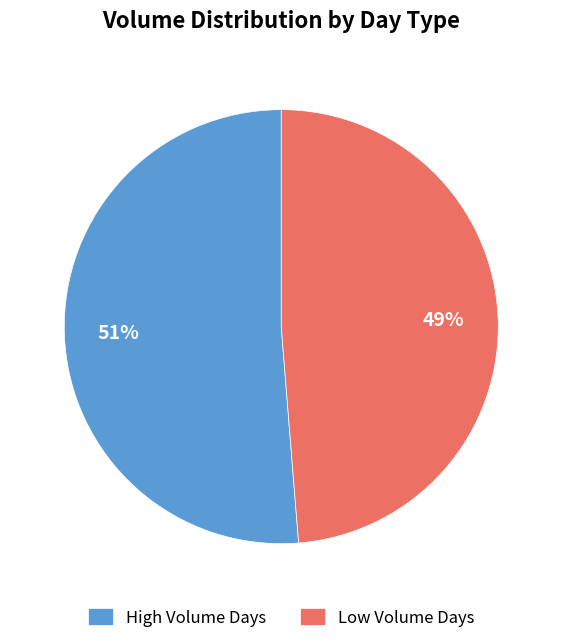

Is it true that High Volume Days is 51% of the pie?

True